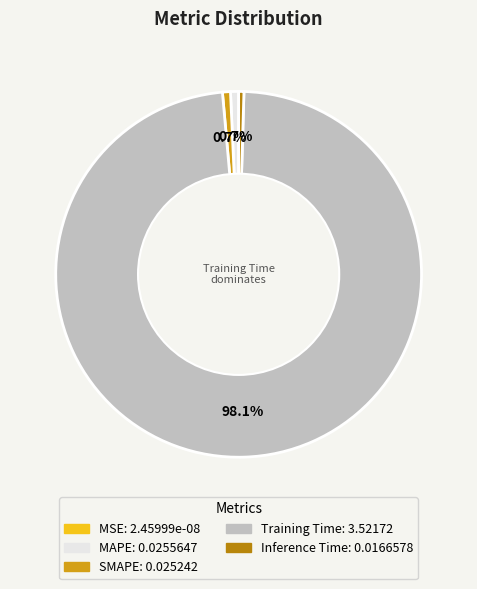

Combined, do Training Time and Inference Time account for over 50%?

Yes